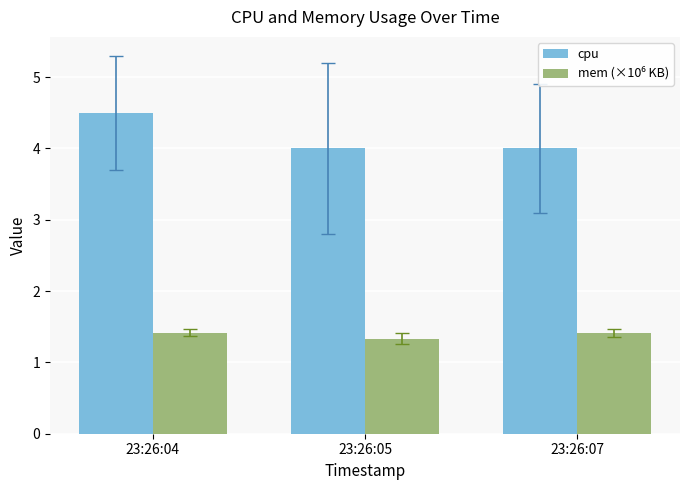

What is the difference between the highest and lowest values at 23:26:04?

3.1